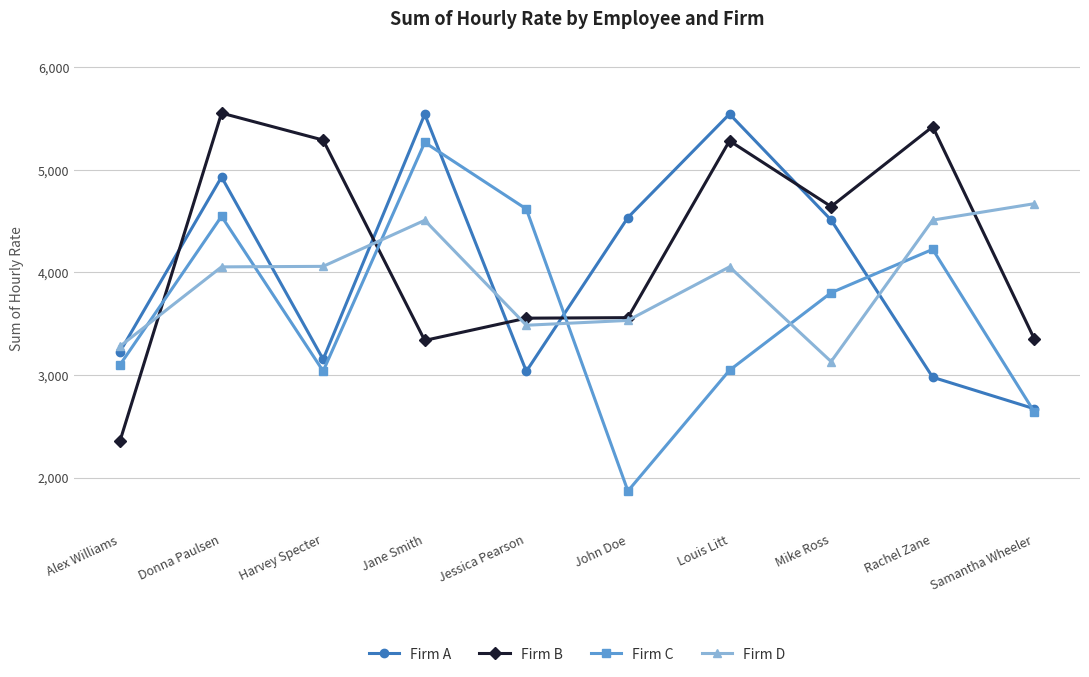

Where do Firm C and Firm B first cross each other?

Alex Williams and Donna Paulsen